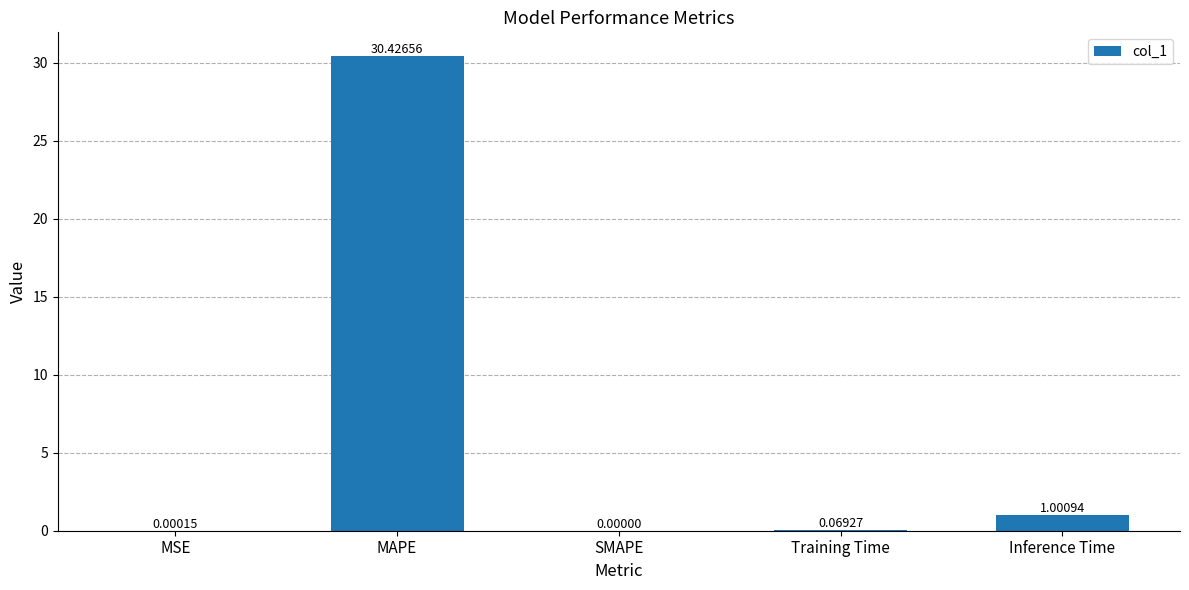

What is the change in value from MAPE to SMAPE?

-30.4